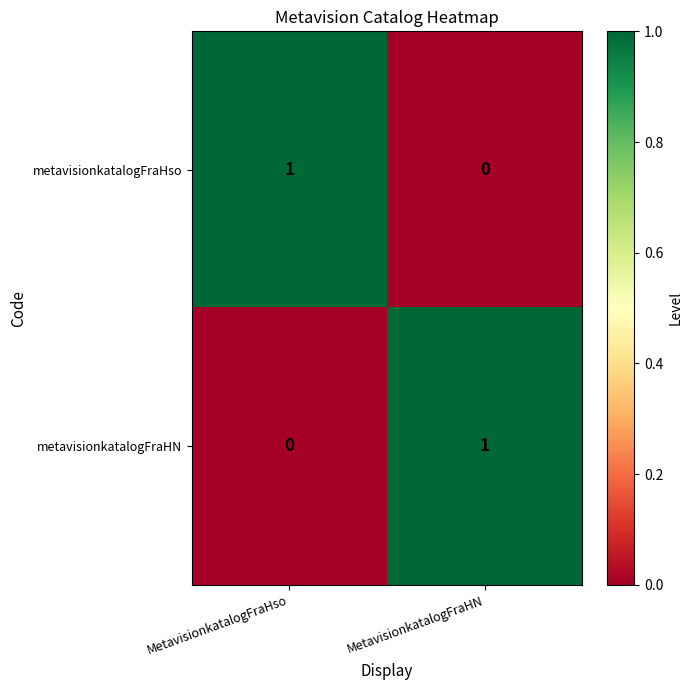

Count the number of data series in this chart.

2